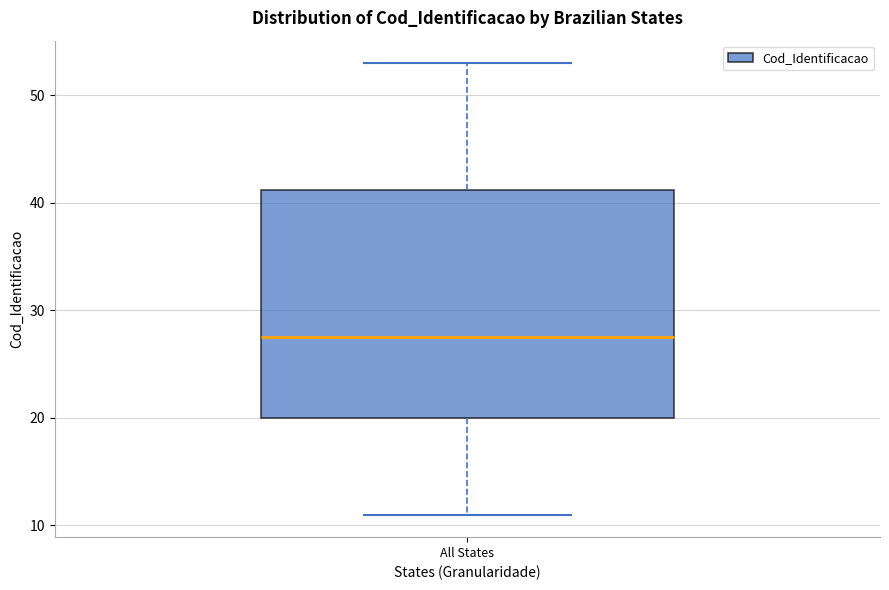

Where does the median line of the box for All States sit on the y-axis? The values are not printed on the chart, so give them approximately, as read against the axis.

28